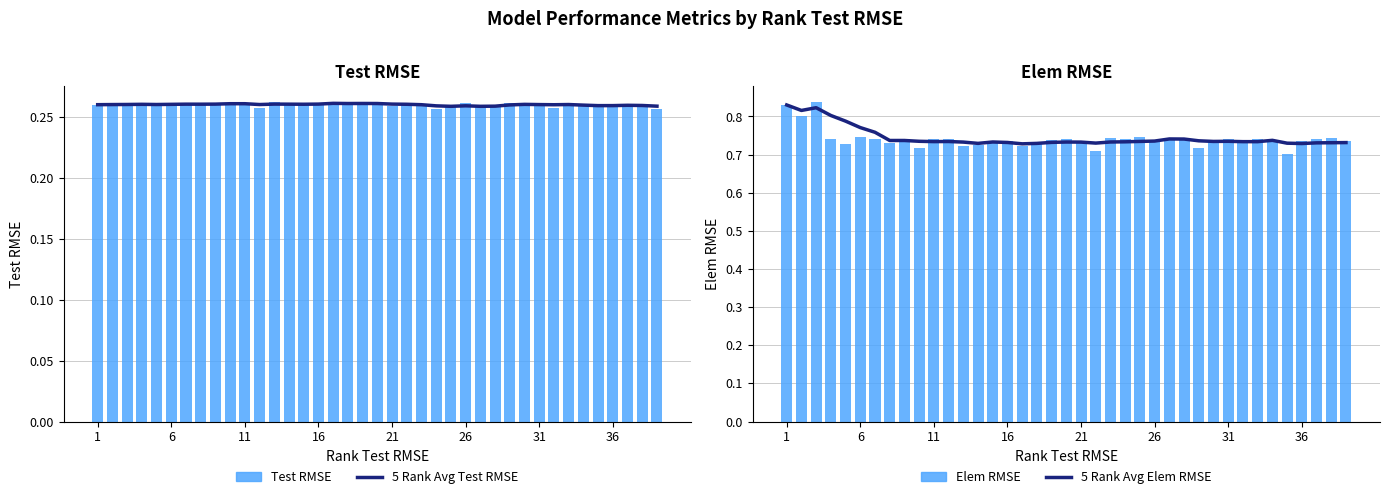

Which has a higher value, 16 or 29?

16